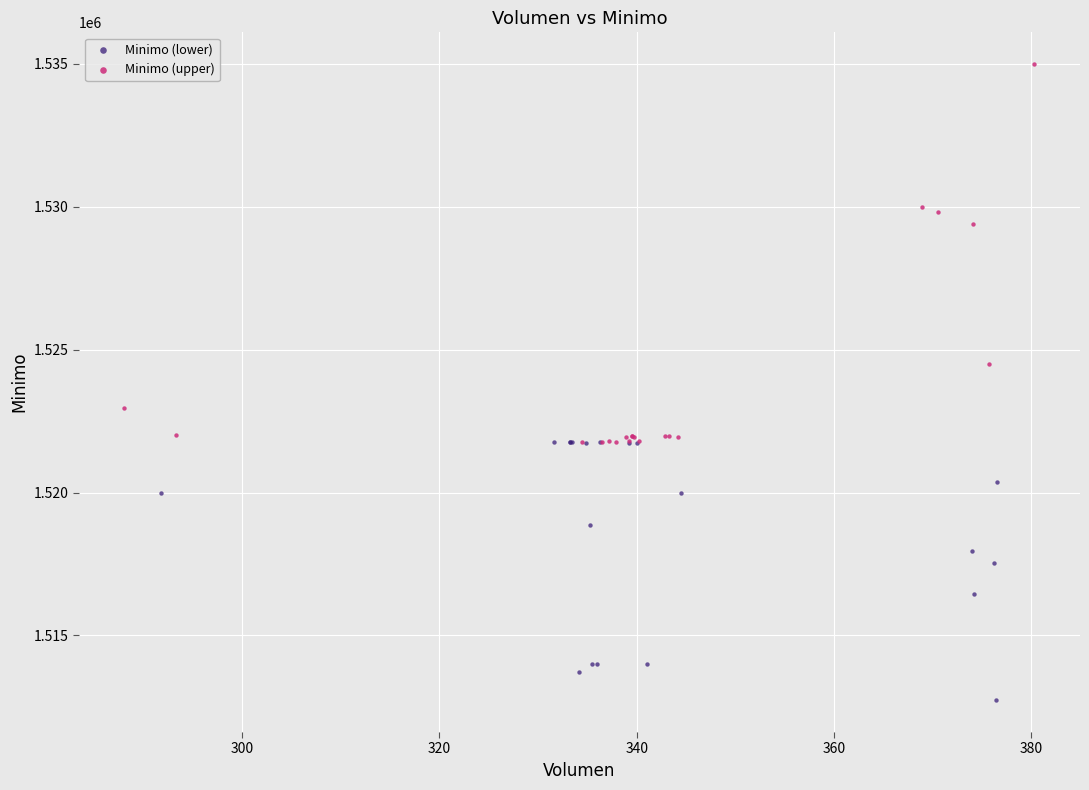

Which series contains the lowest Y value?

Minimo (lower)